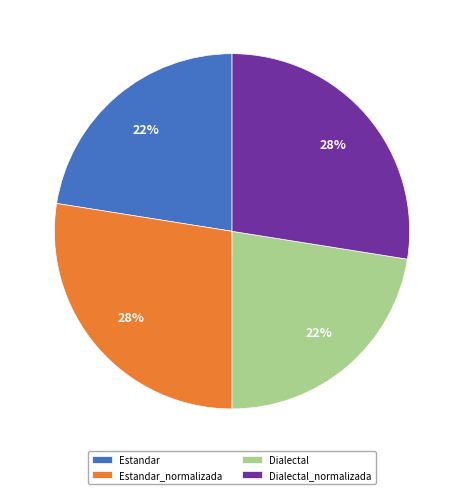

What percentage is the Dialectal_normalizada slice, to the nearest percent?

28%